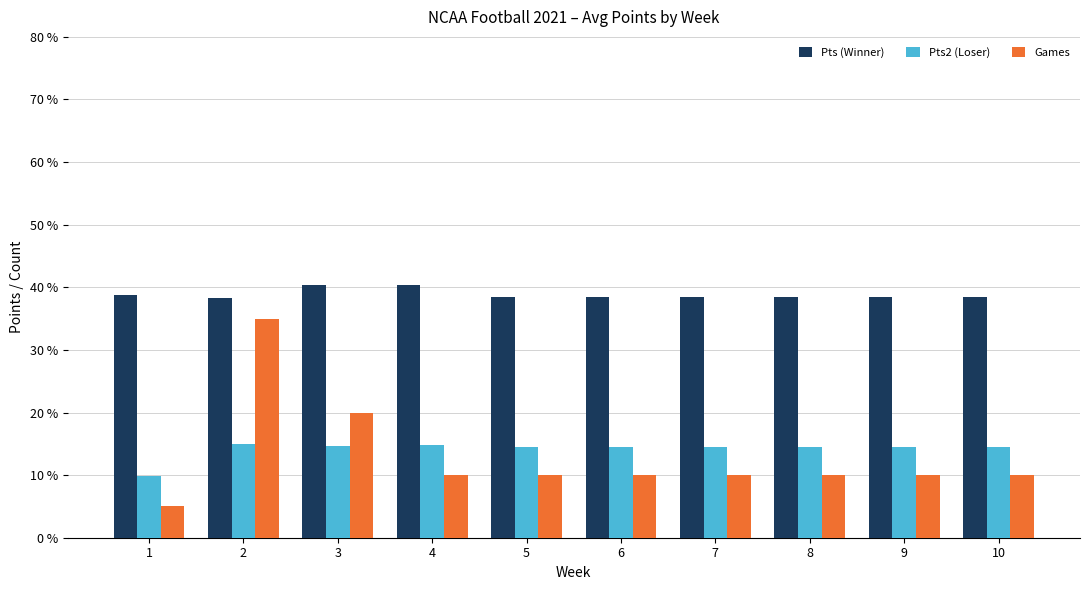

How many values in the Pts2 (Loser) series are below 14?

1